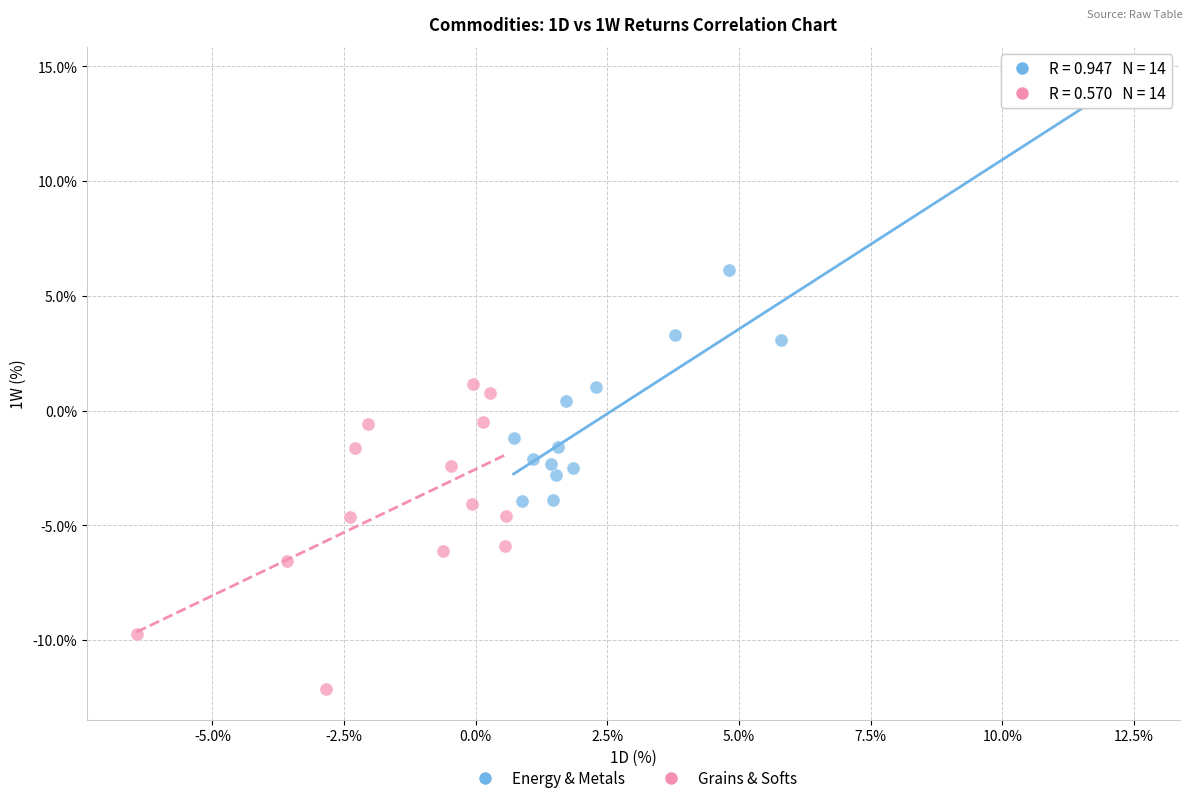

What are all the series names shown in the legend?

Energy & Metals, Grains & Softs